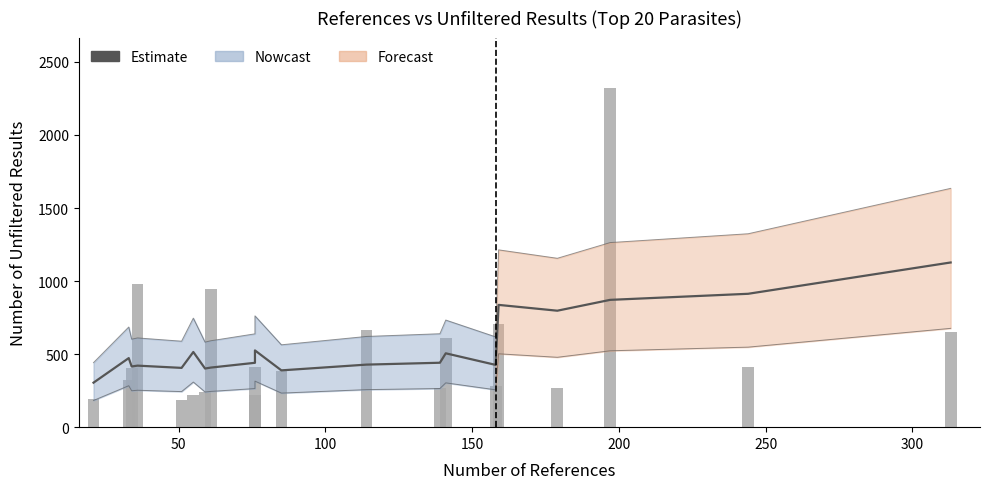

Are the bars horizontal?

No